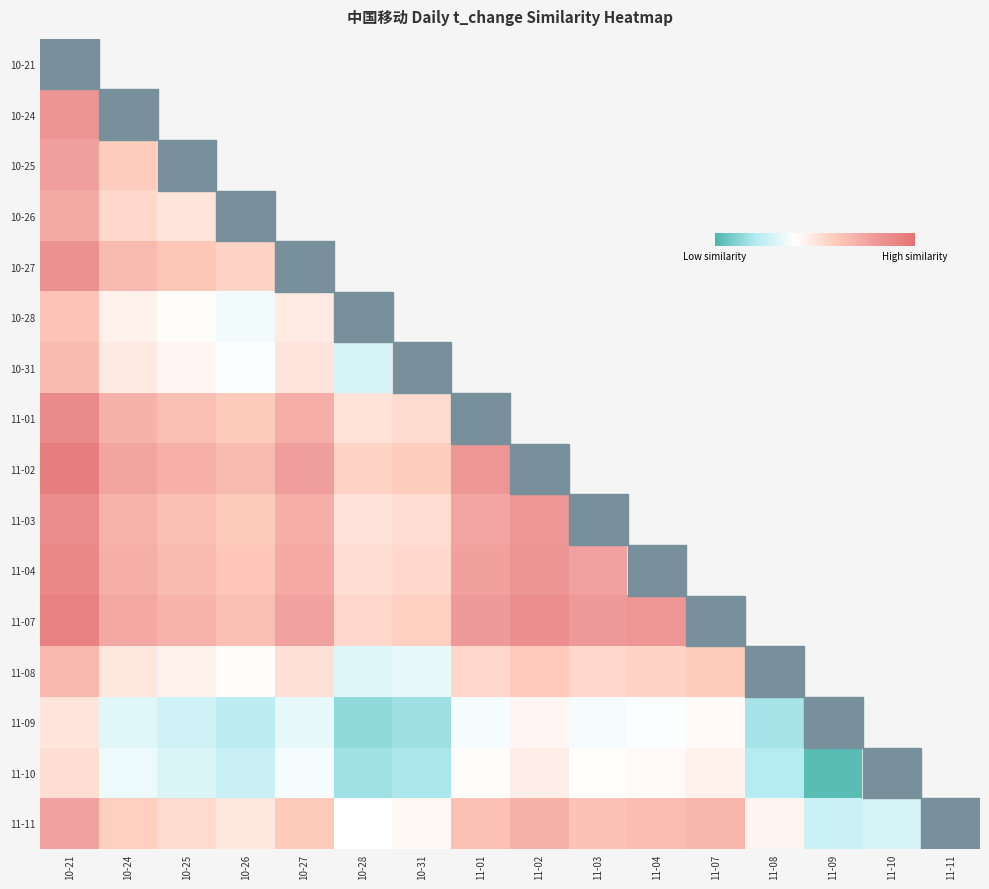

At which label does 11-09 reach its minimum?

10-28